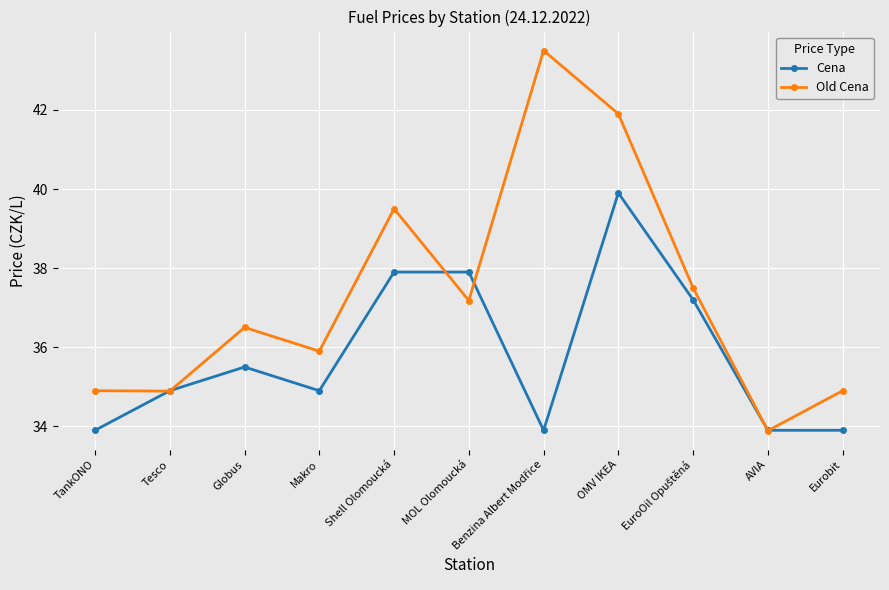

What is the difference between the second highest and second lowest values in the Cena series?

4.0